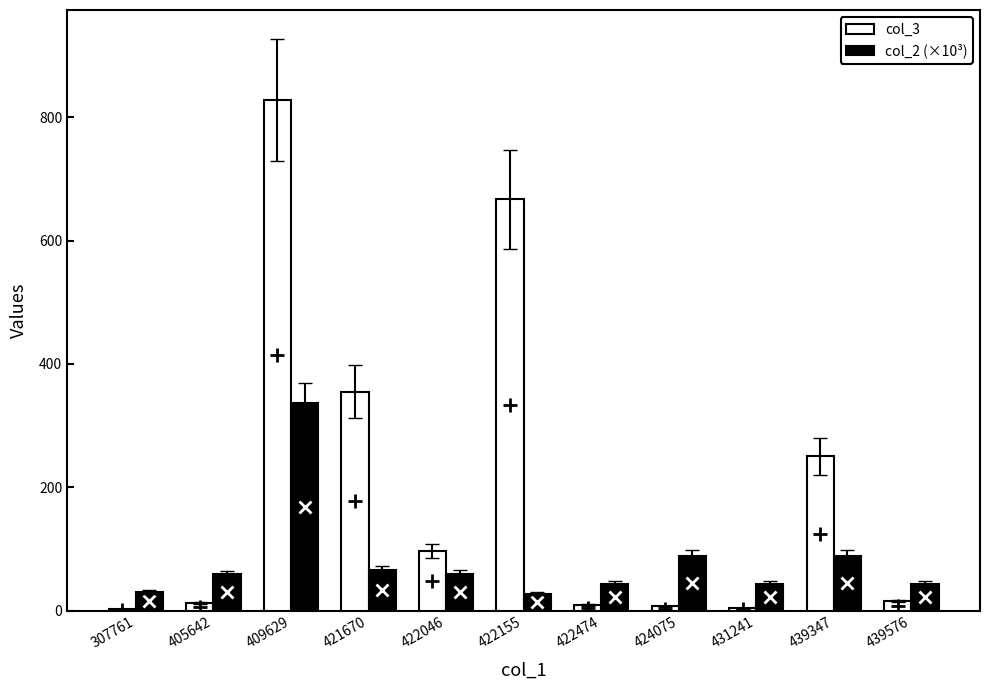

Where does the col_2 (×10³) series first go above 59?

405642